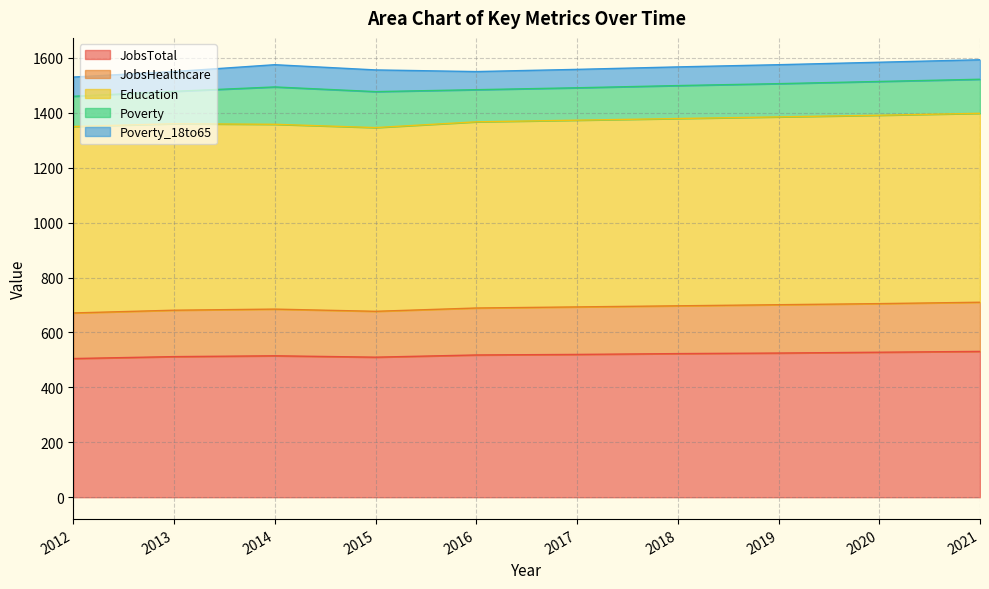

What is the smallest value displayed?

66